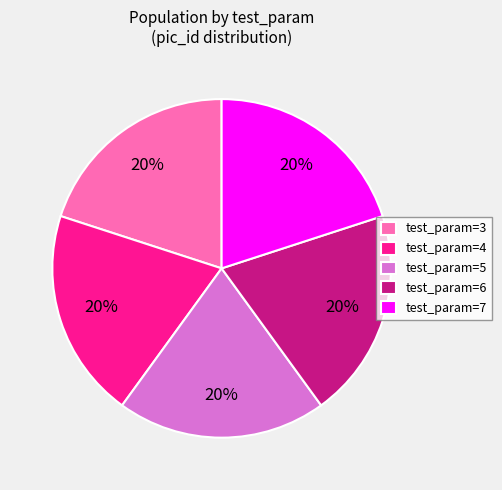

How many slices are in this pie chart?

5